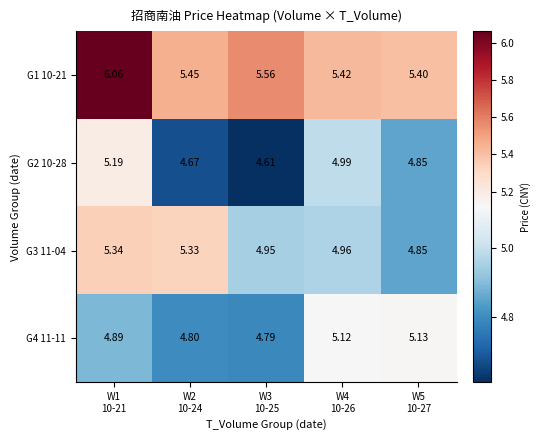

What is the spread (max minus min) of values at W4
10-26?

0.5